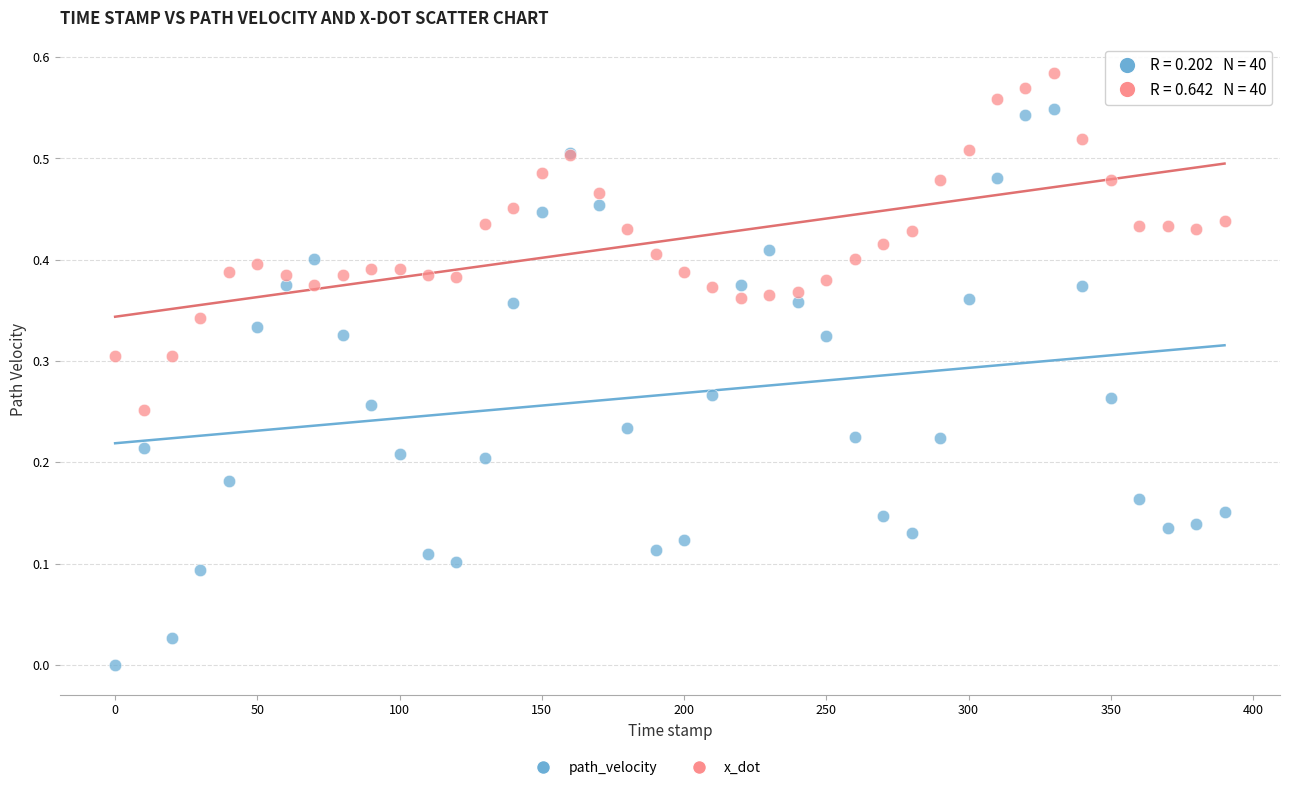

What is the X range (max minus min) for the scatter plot?

390.0